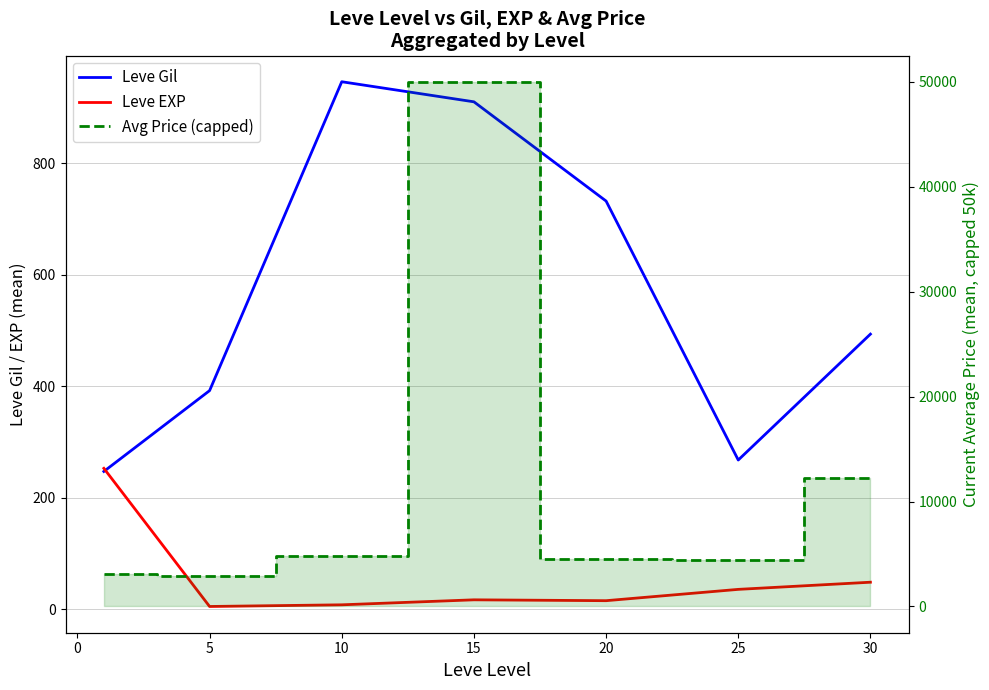

How many data points in Leve Gil are less than 493?

3